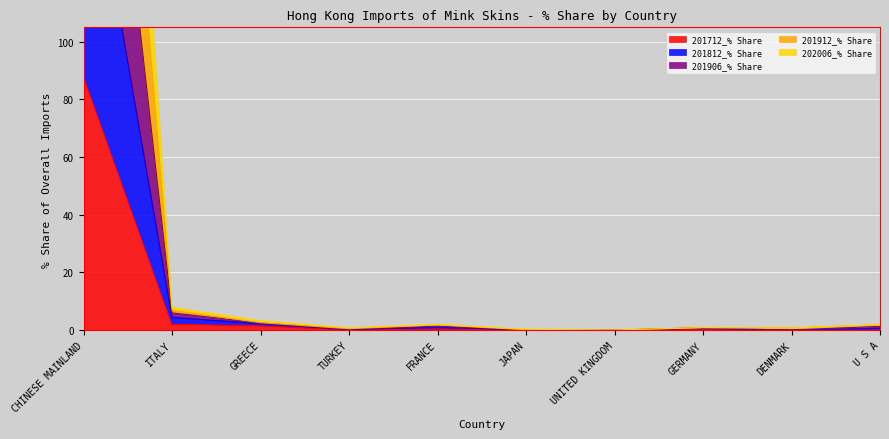

What is the difference between the highest and lowest values at U S A?

1.8